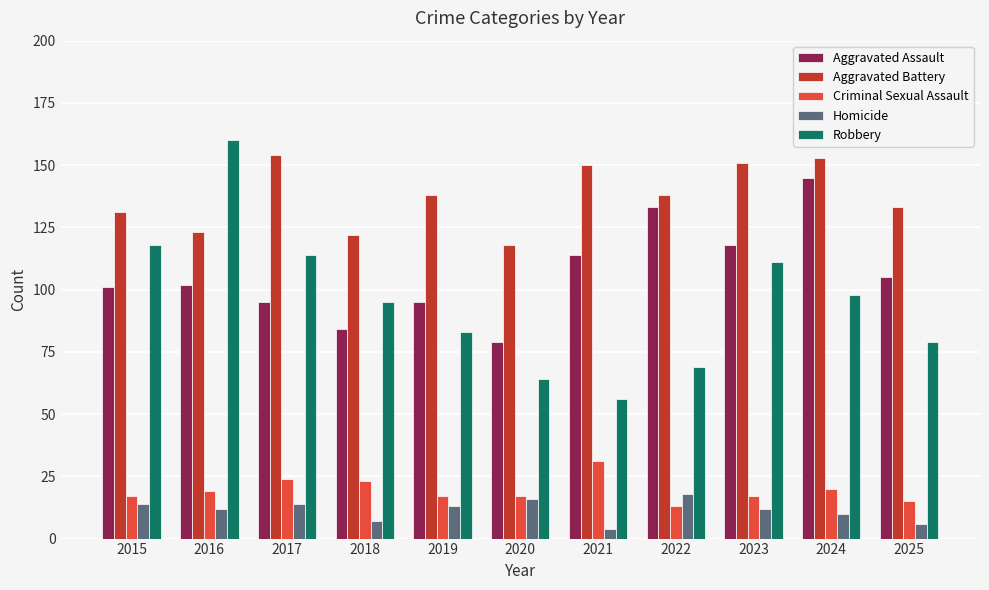

Which series has the widest spread of values?

Robbery